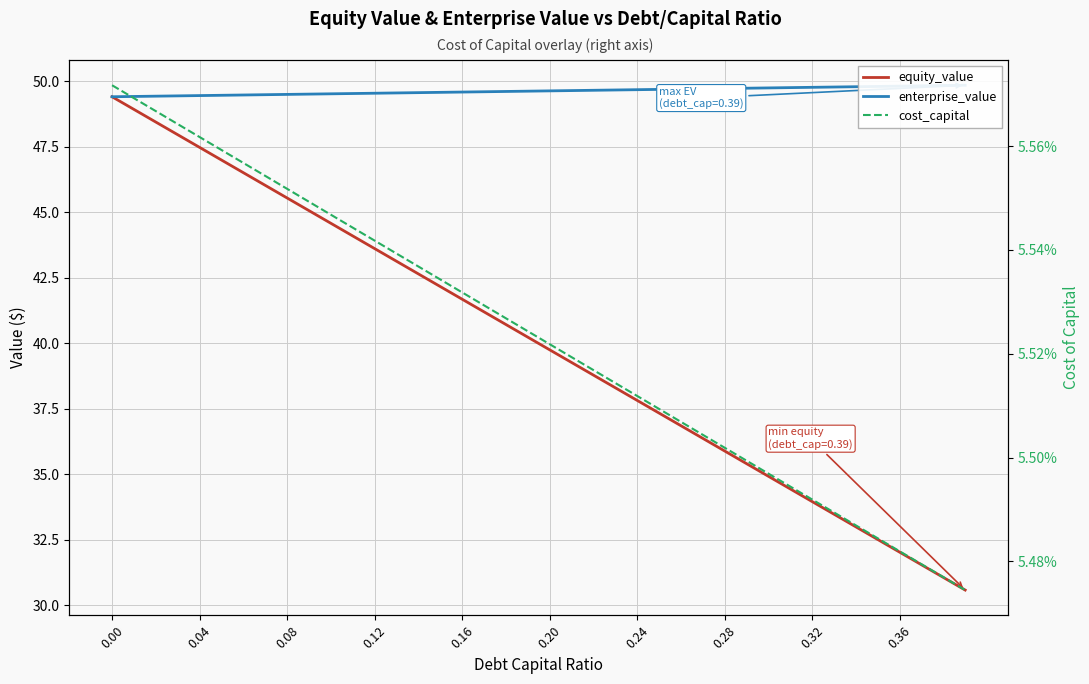

Count the number of data series in this chart.

3